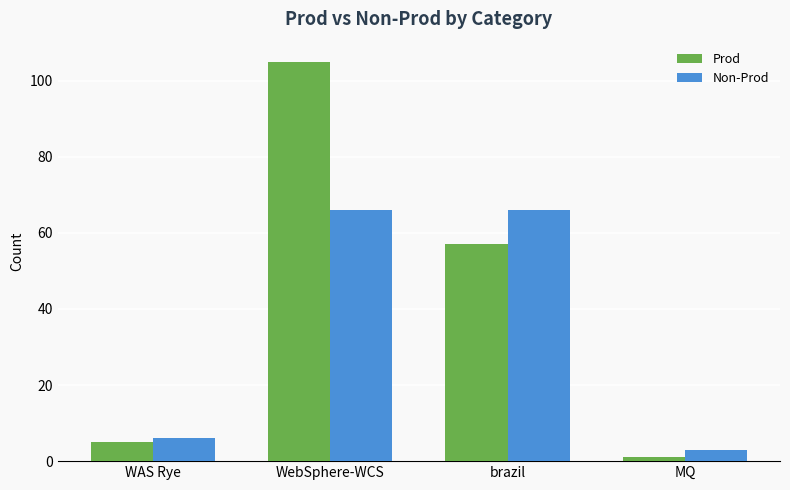

At which label does Prod reach its minimum?

MQ